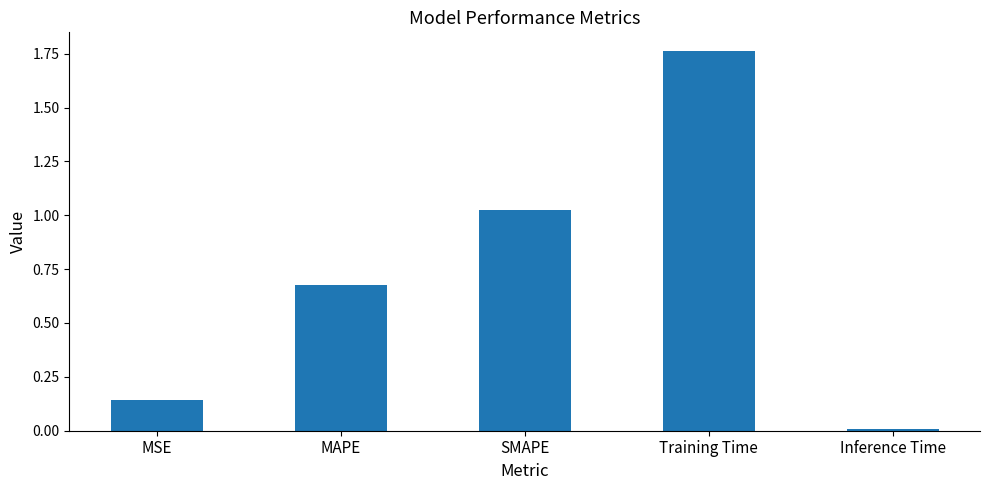

How many bars are there in total?

5